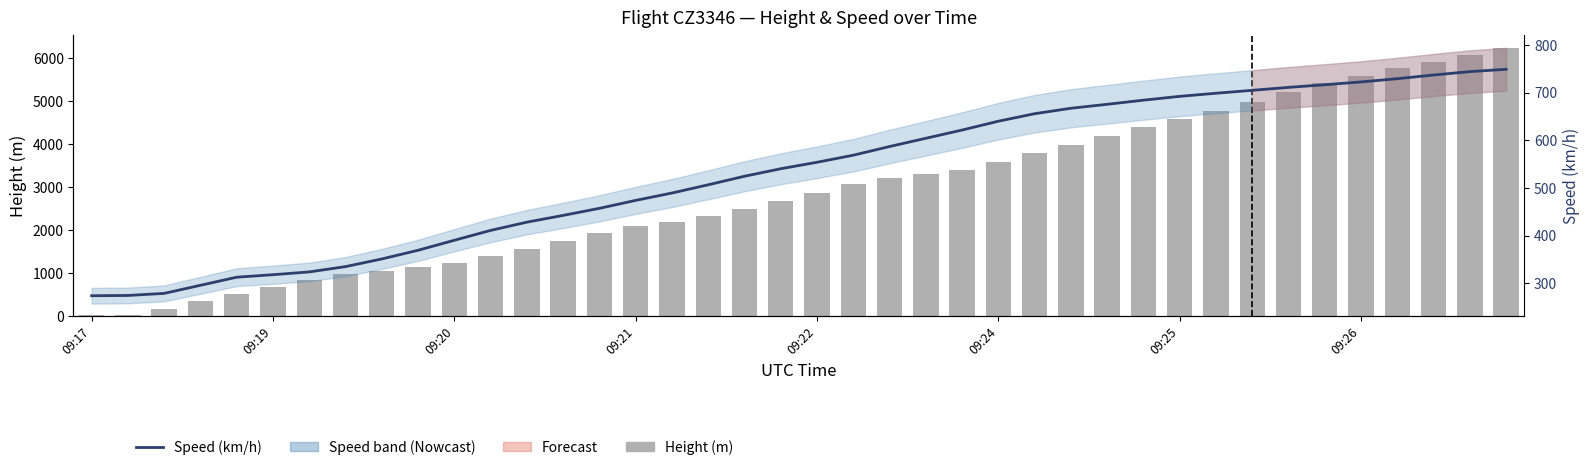

Is the value of Speed (km/h) at 32 greater than the value of Height (m) at 09:17?

Yes